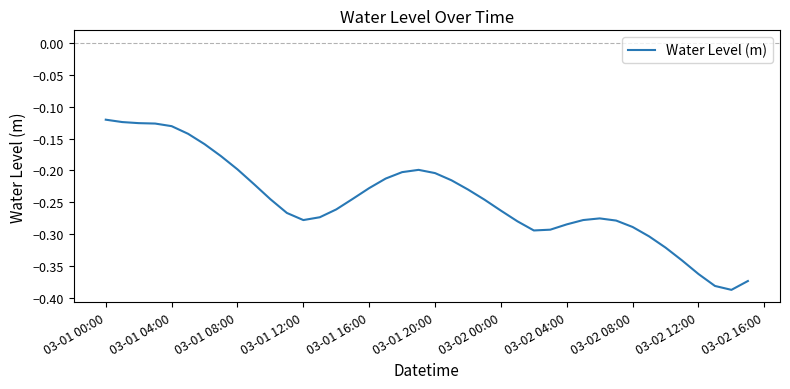

How many lines are shown in the chart?

1